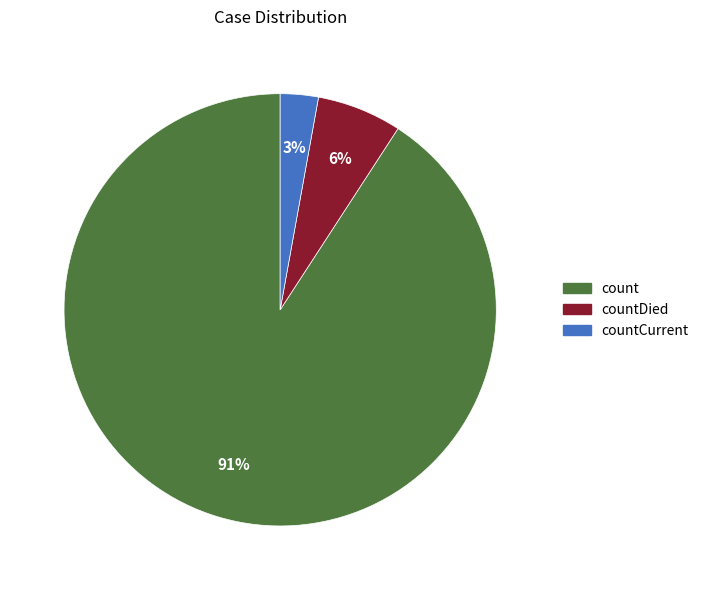

To the nearest percent, what is the difference between the largest and smallest slice percentages?

88%